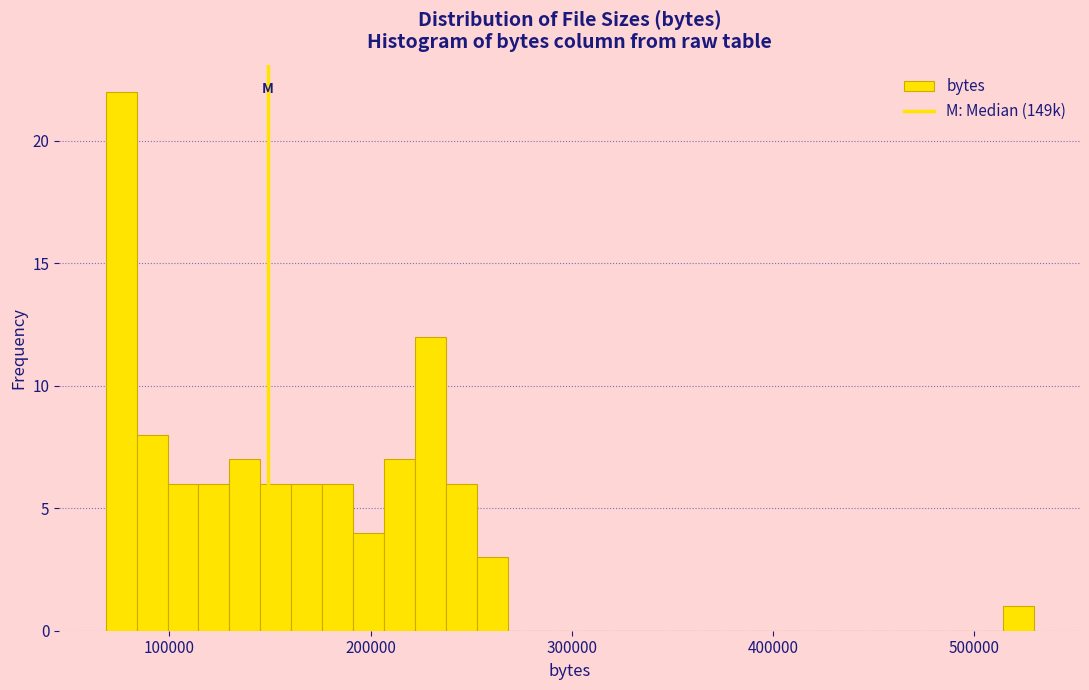

Read against the x-axis, roughly where is the centre of the tallest bar?

80000